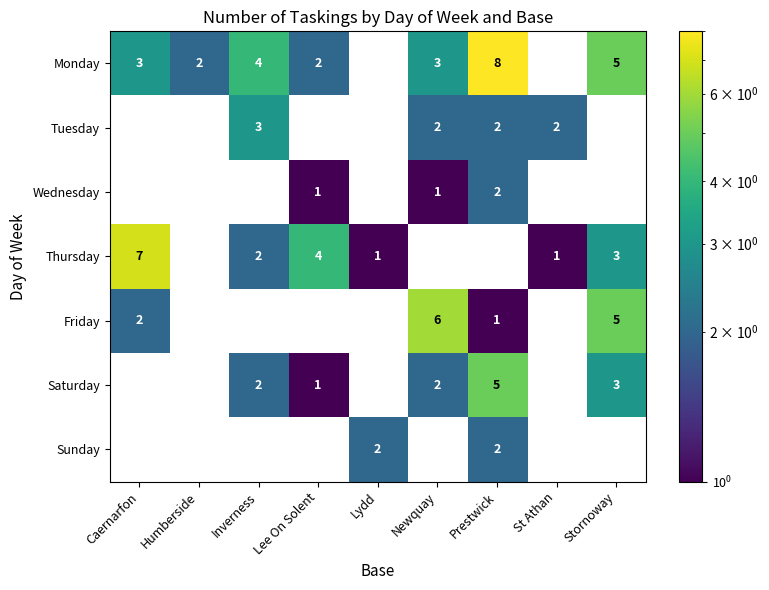

At which category is the sum across all series the highest?

Prestwick